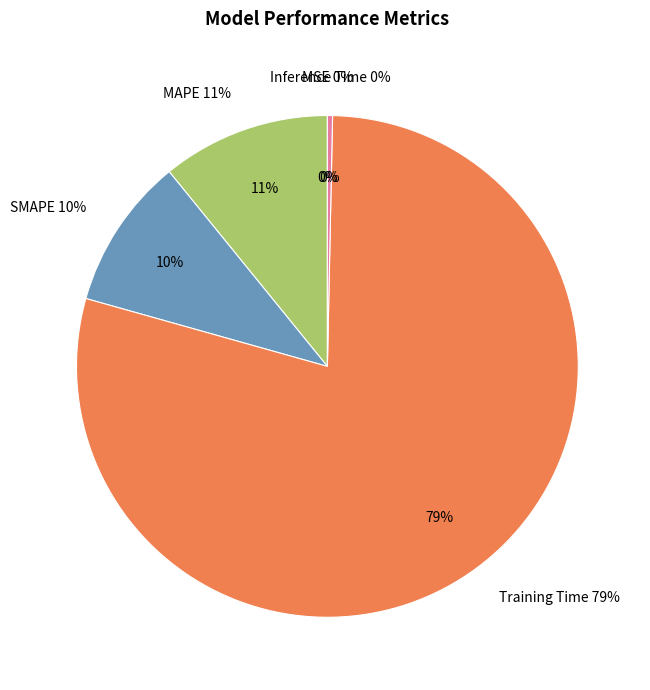

Which has a higher value, Training Time or SMAPE?

Training Time